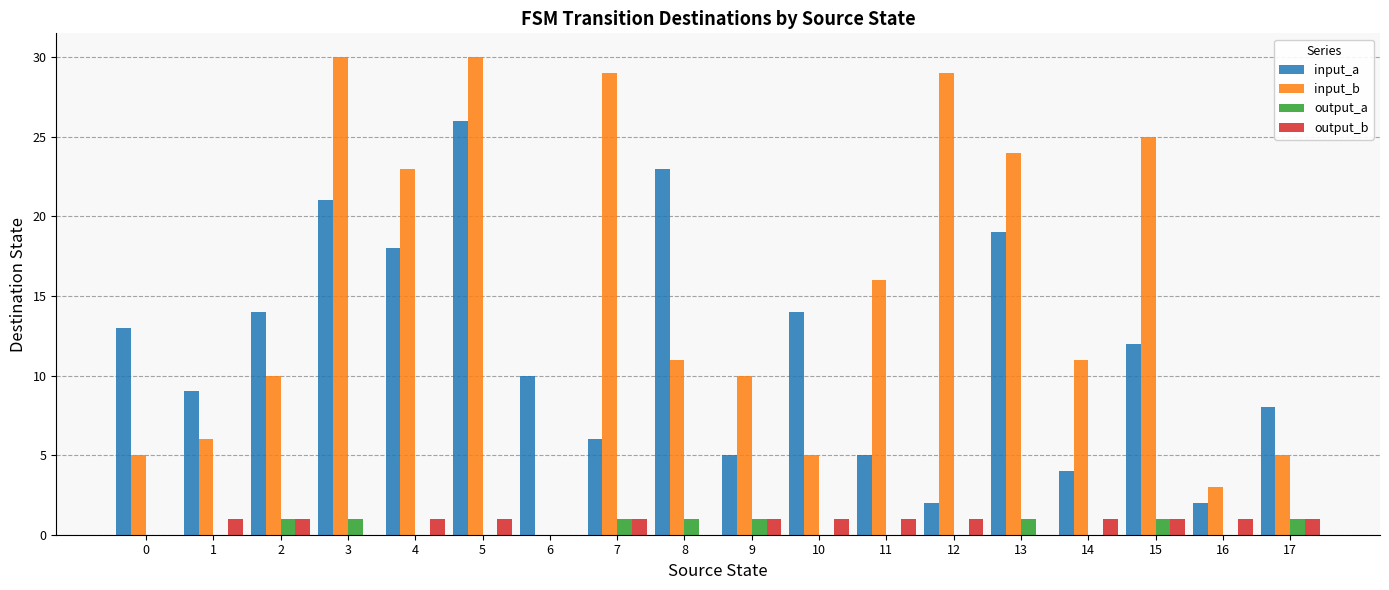

Which category has the highest value in the input_a series?

5